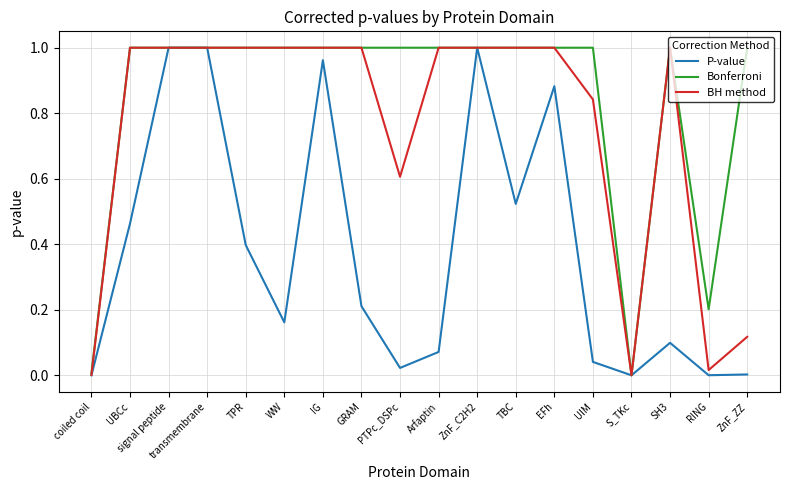

Is it true that P-value equals 1.0 at ZnF_C2H2?

True